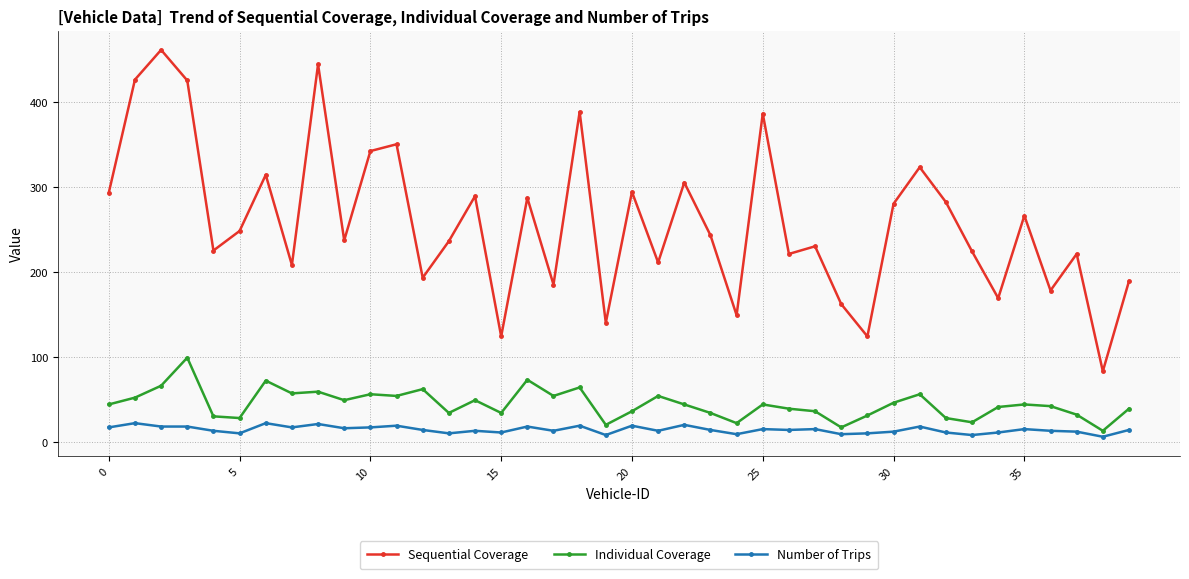

True or false: Individual Coverage has more than 0 points higher than both neighbors.

True